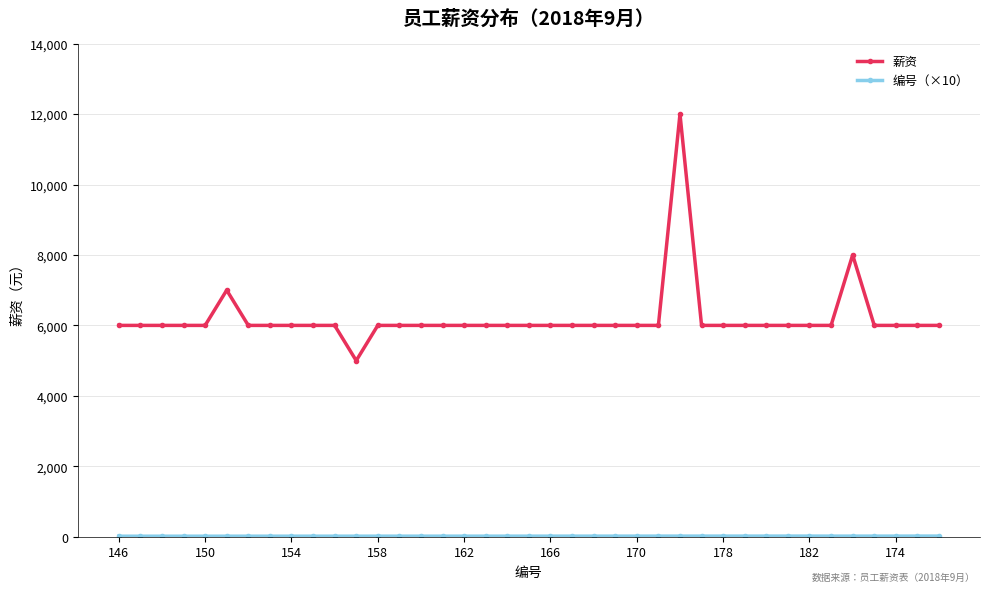

What is the greatest value displayed?

12000.0